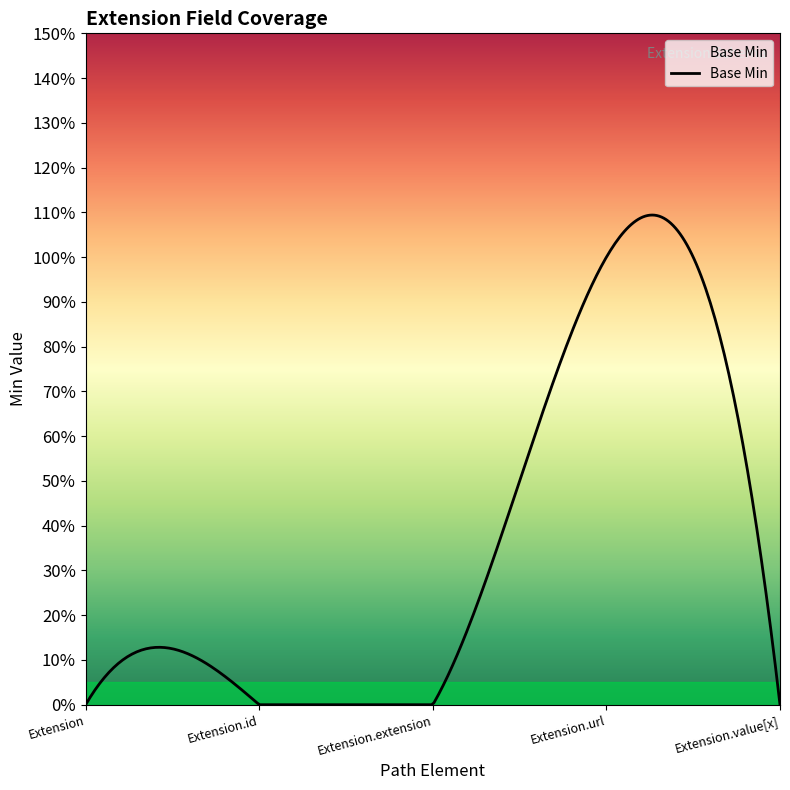

Rank the categories by value from highest to lowest.

Extension.url, Extension, Extension.id, Extension.extension, Extension.value[x]